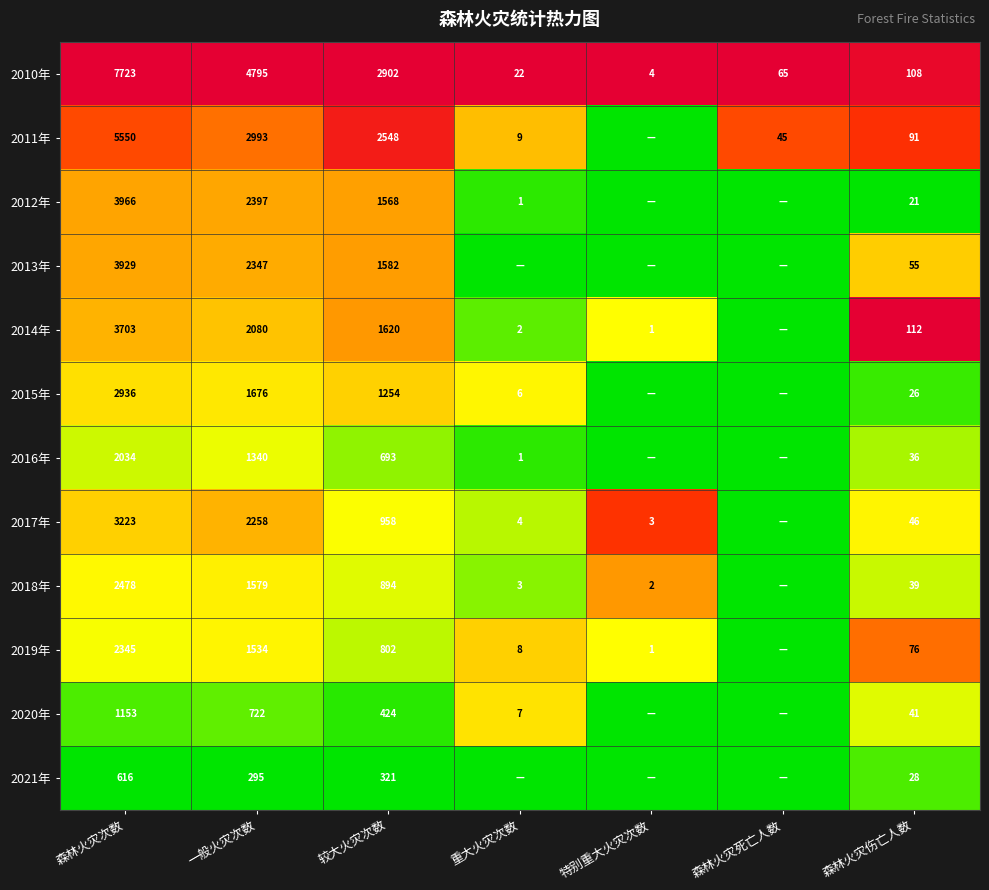

Is the value of 2016年 at 森林火灾伤亡人数 greater than the value of 2018年 at 特别重大火灾次数?

Yes